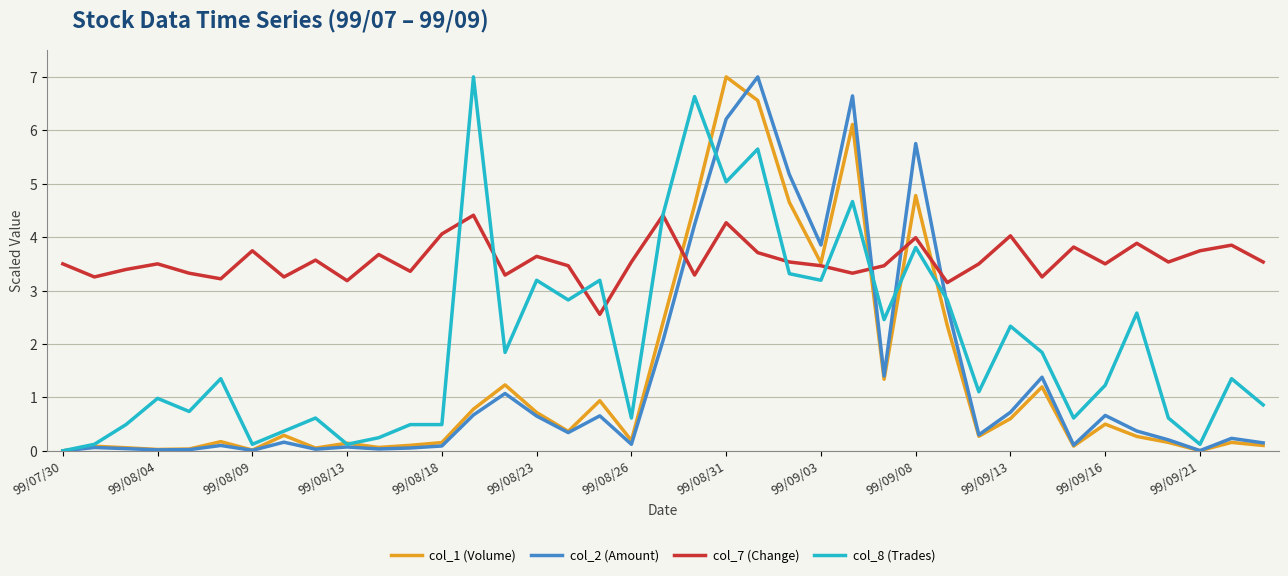

Which series has the largest total across all categories?

col_7 (Change)